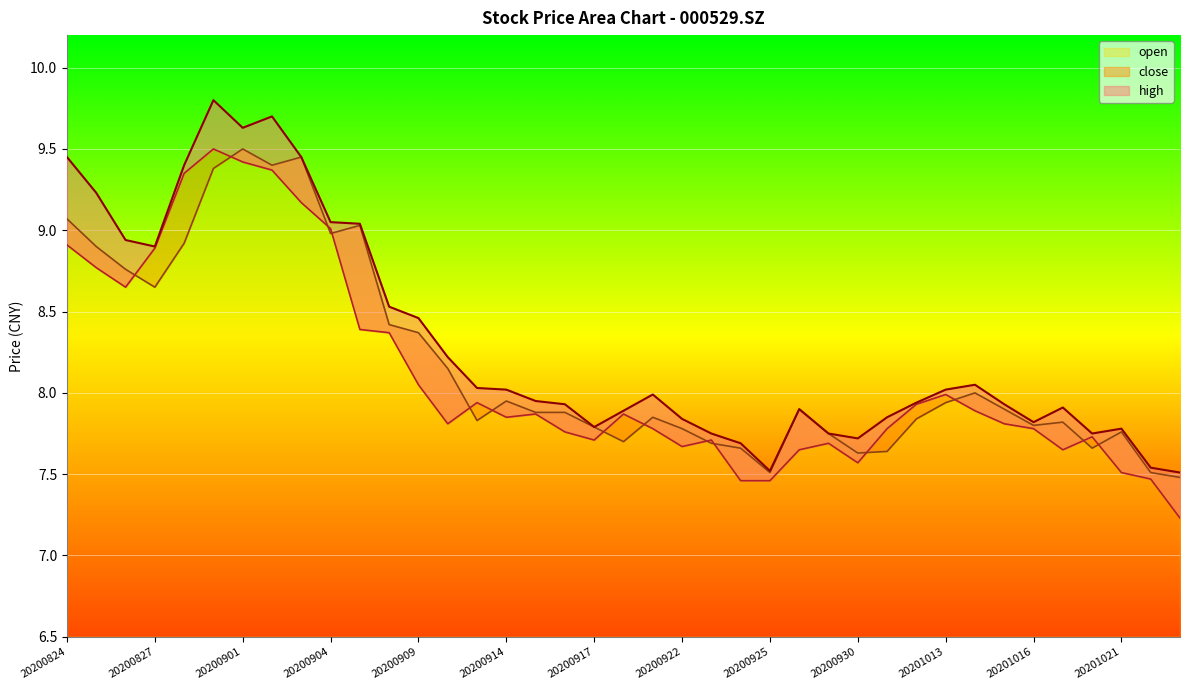

True or false: high and close intersect in this chart.

False